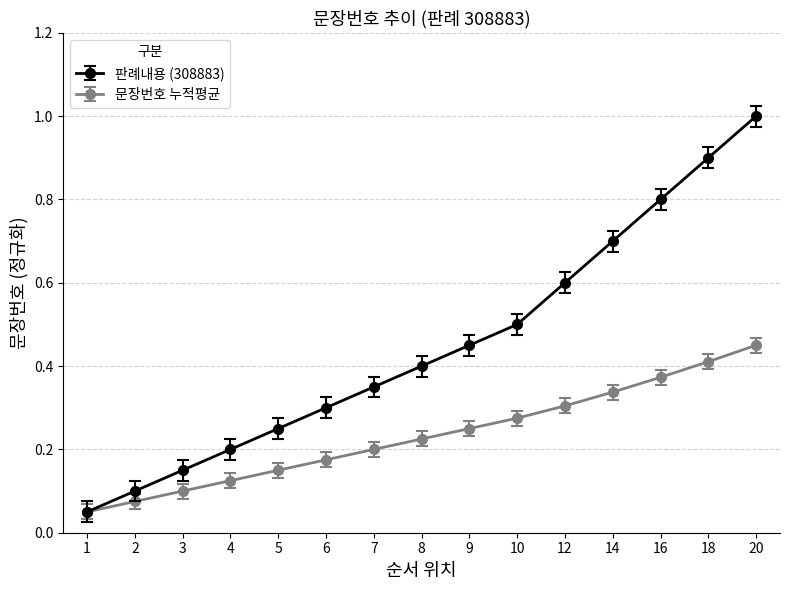

List the series in order of their peak value, highest first.

판례내용 (308883), 문장번호 누적평균